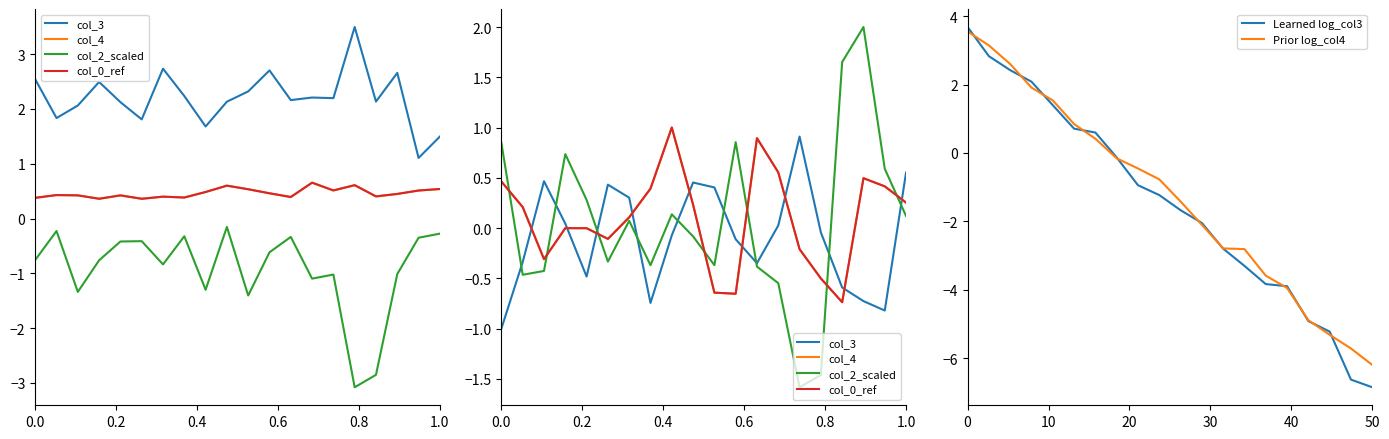

At which label does Prior log_col4 reach its minimum?

50